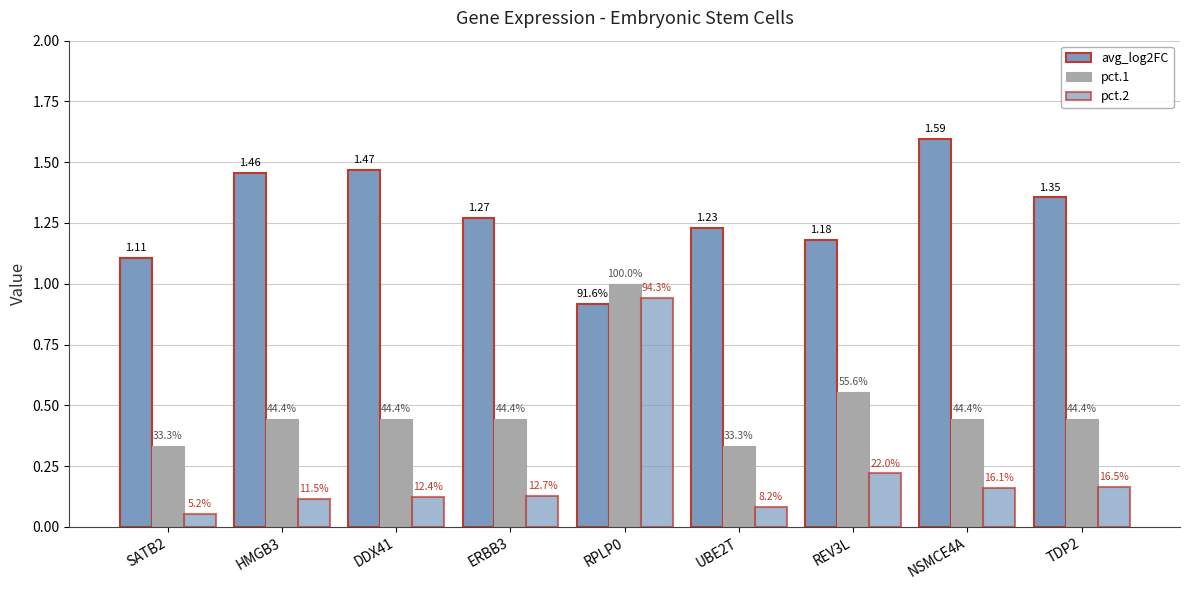

Are the bars grouped side by side (vs. stacked)?

Yes